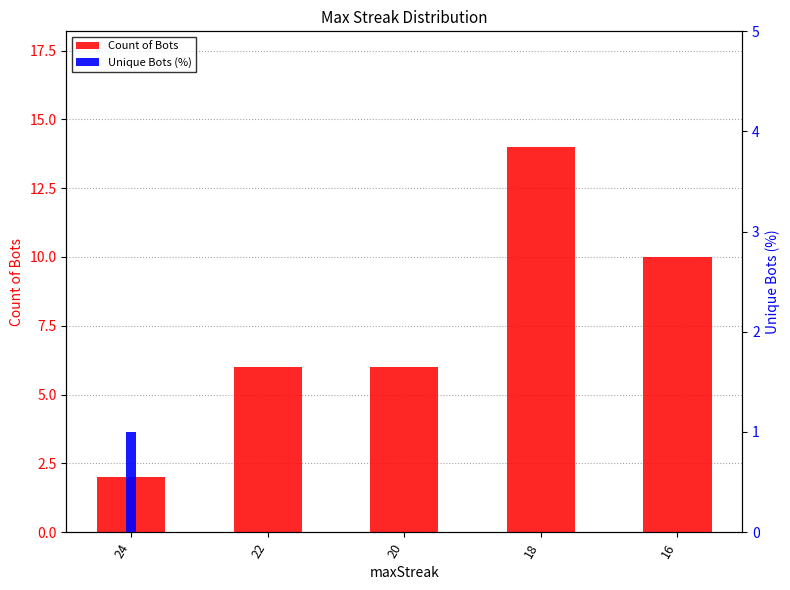

Is the value of Count of Bots at 18 greater than the value of Unique Bots (%) at 22?

Yes